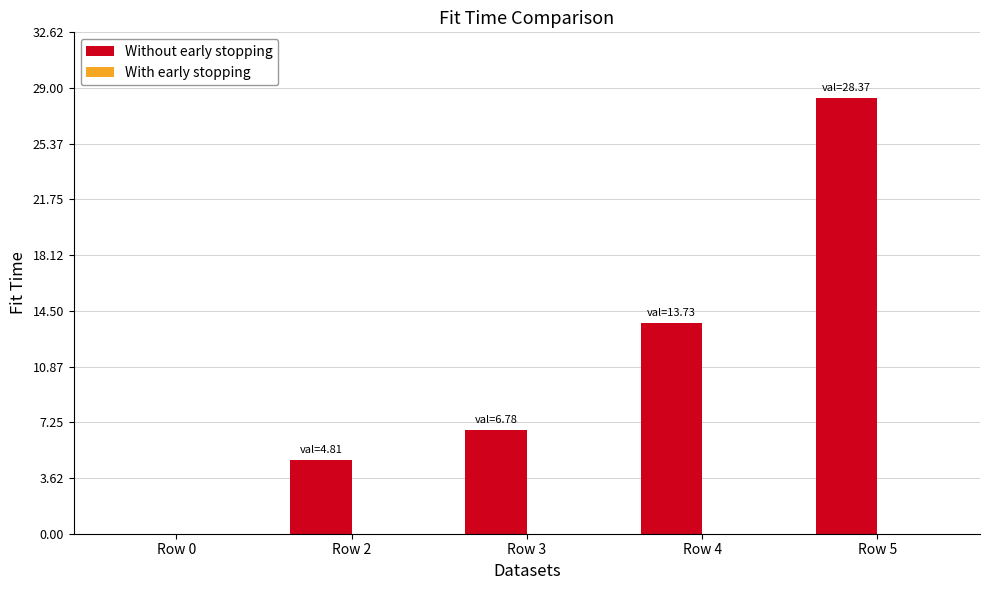

What is the approximate value at Row 2?

4.8